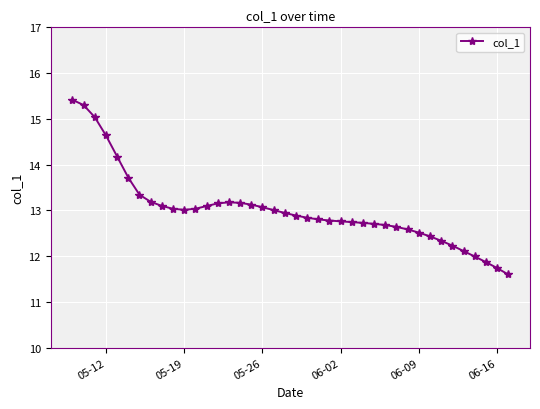

What is the minimum value shown in the chart?

11.6